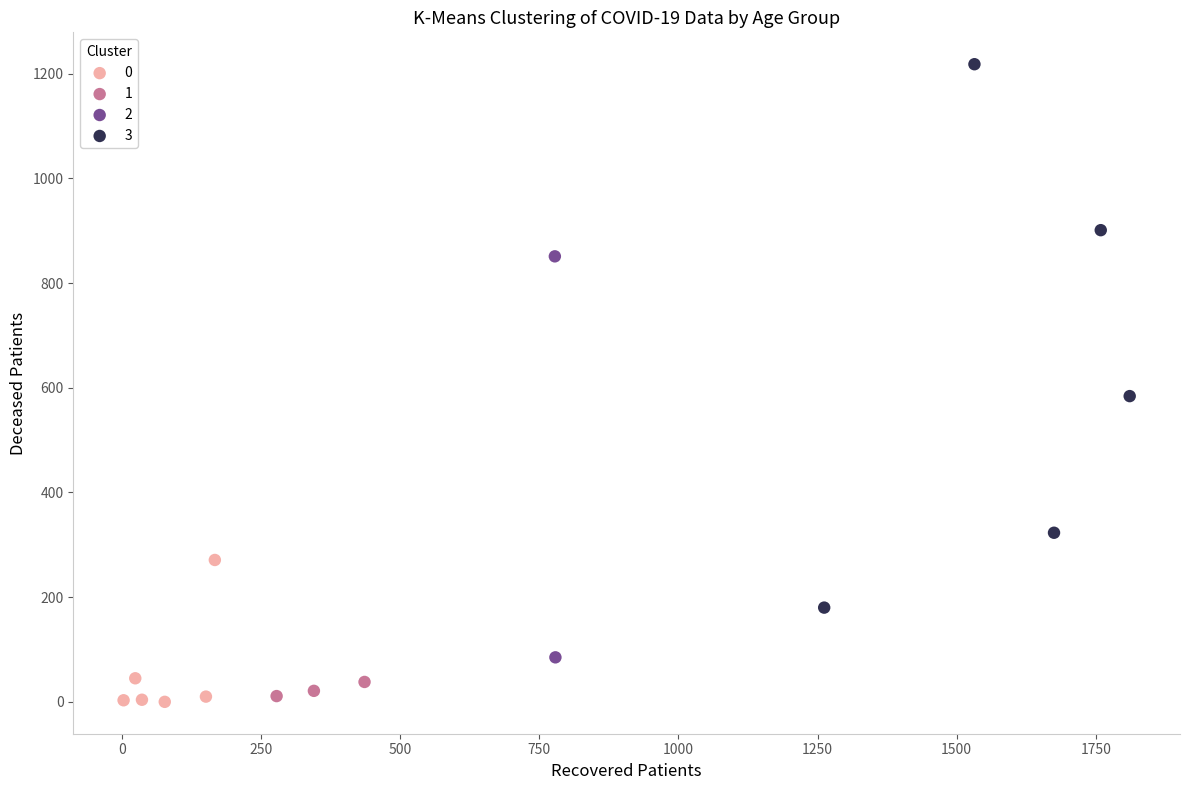

What are all the series names shown in the legend?

0, 1, 2, 3